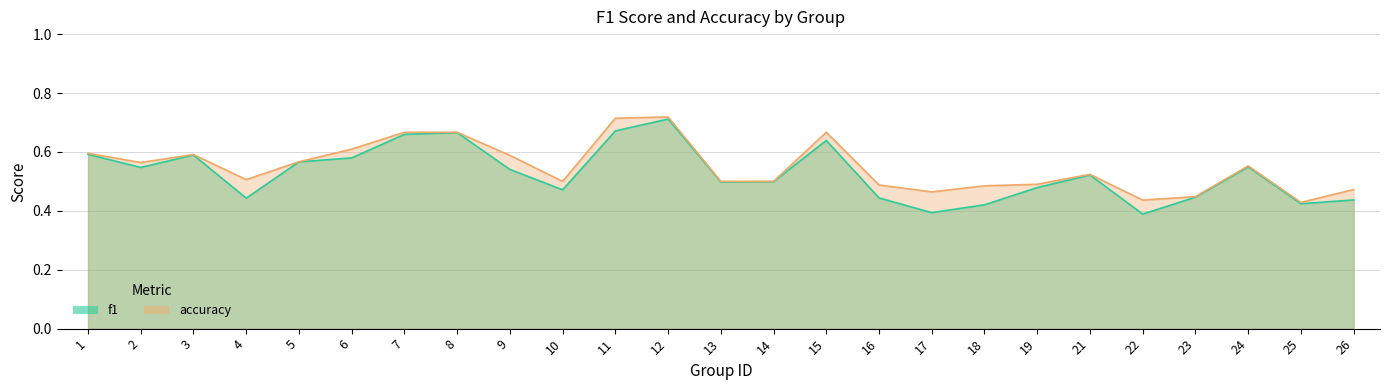

Is it true that f1 equals 0.2 at 13?

False